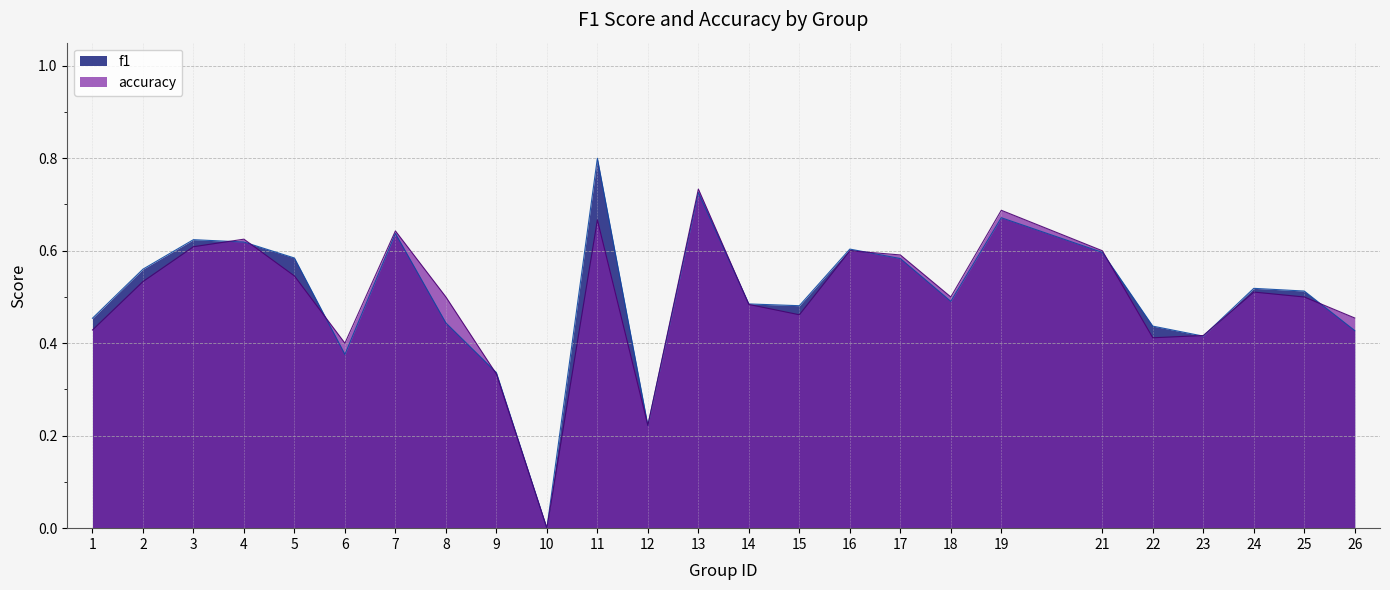

Does the chart have visible grid lines?

Yes